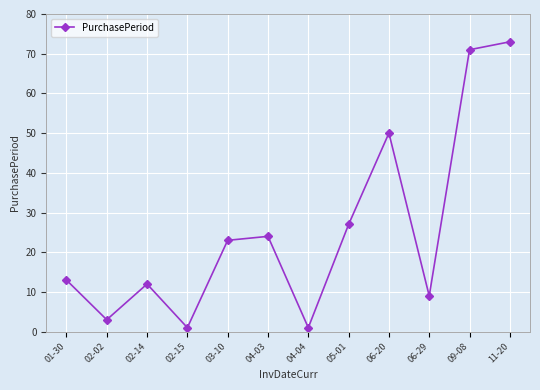

At which label is the value closest to 37?

05-01